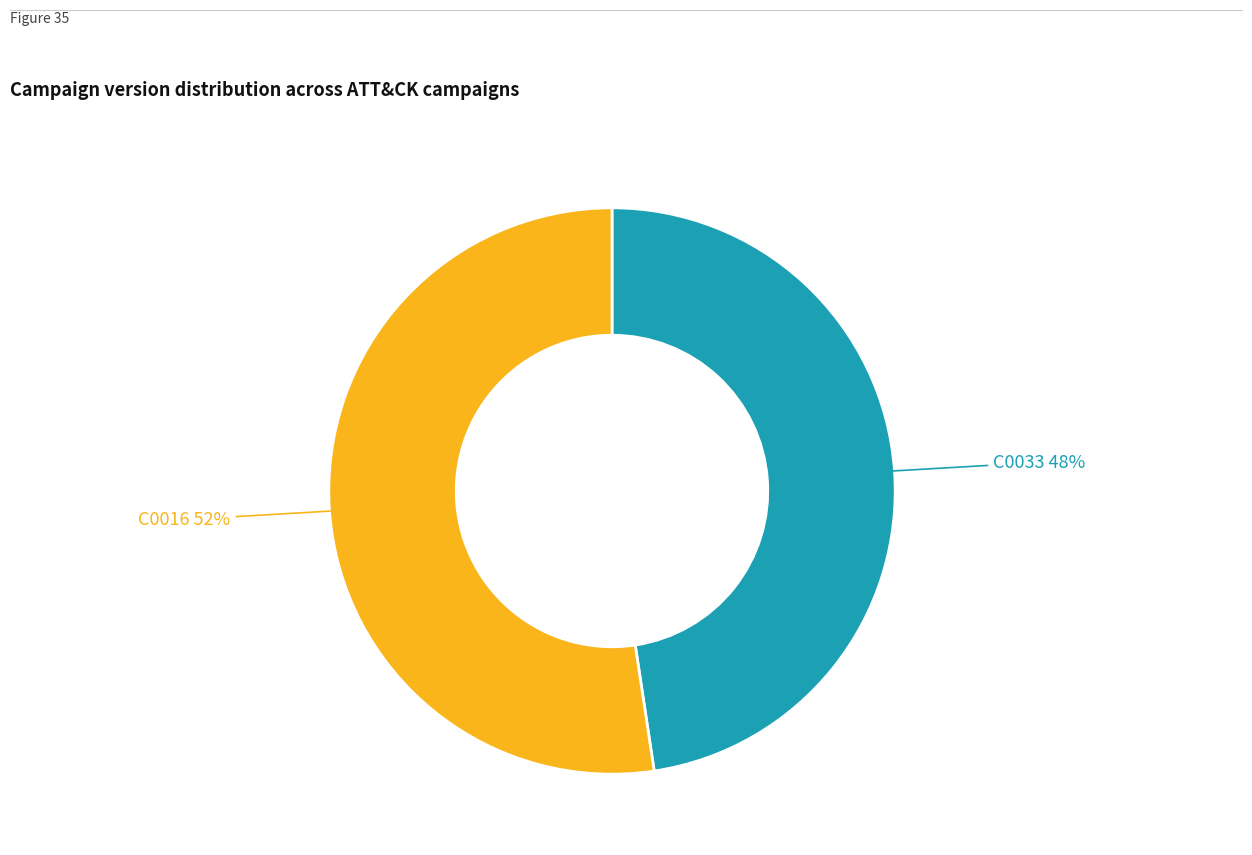

How many slices are in this pie chart?

2